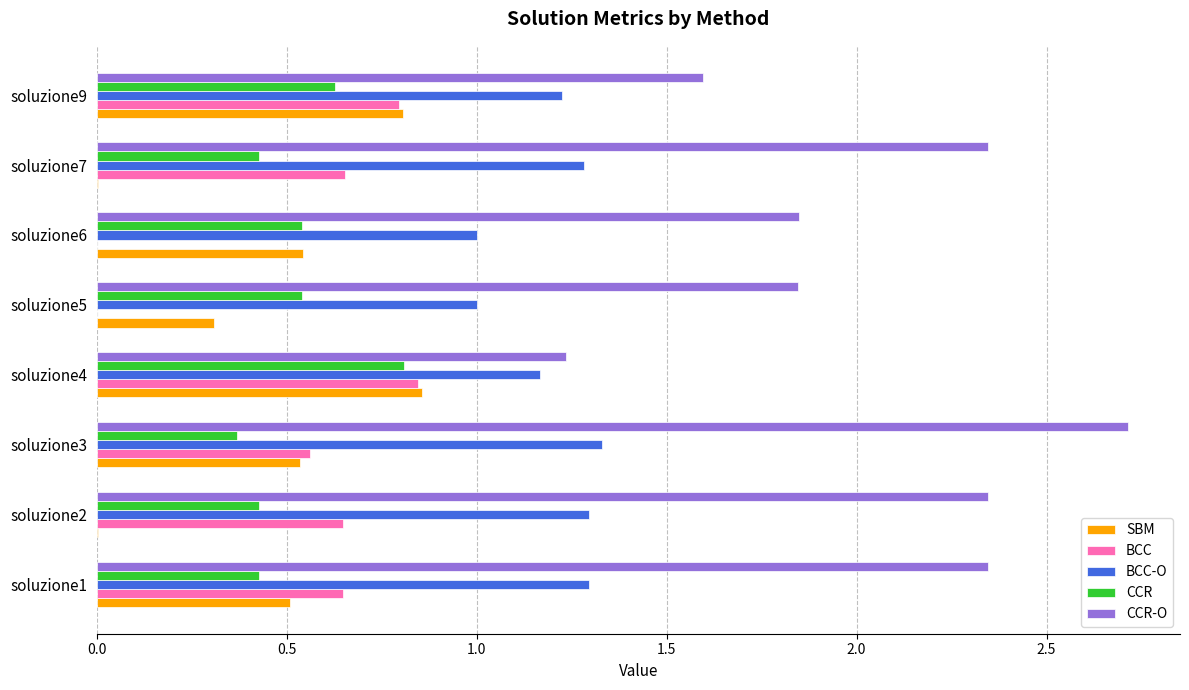

What is the sum of all SBM values?

3.6